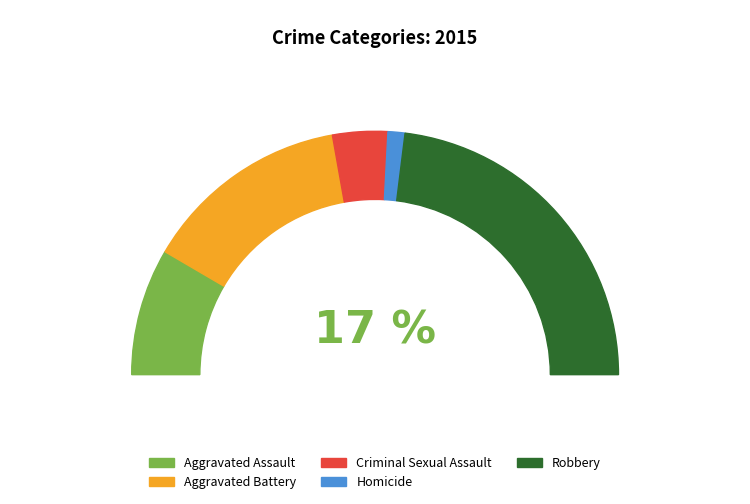

The Robbery slice represents 46% of the pie. True or false?

True